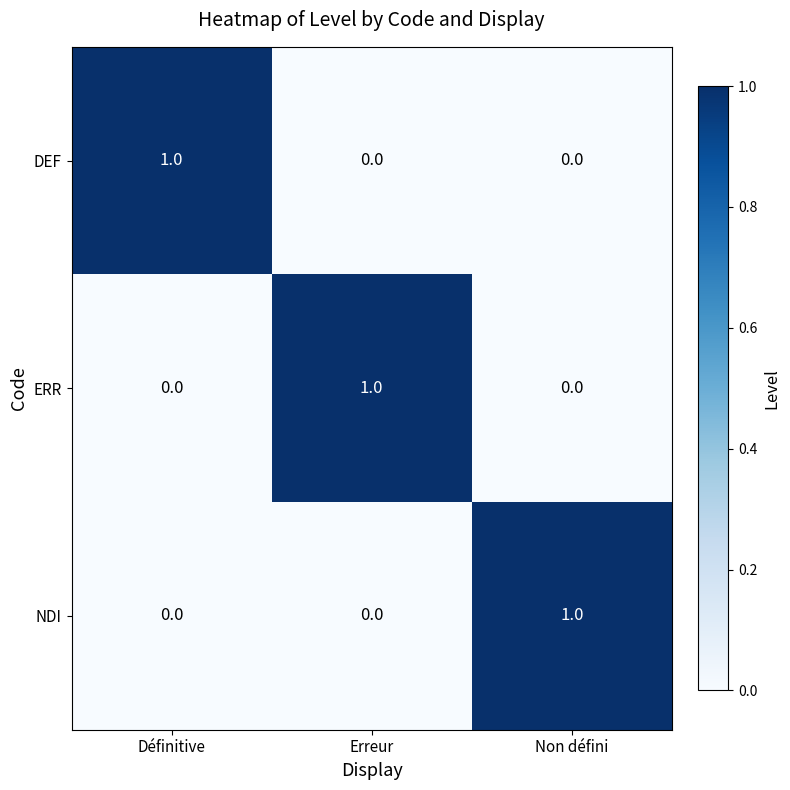

Reading left to right, list all the values displayed in this chart.

DEF: Définitive=1	Erreur=0	Non défini=0
ERR: Définitive=0	Erreur=1	Non défini=0
NDI: Définitive=0	Erreur=0	Non défini=1